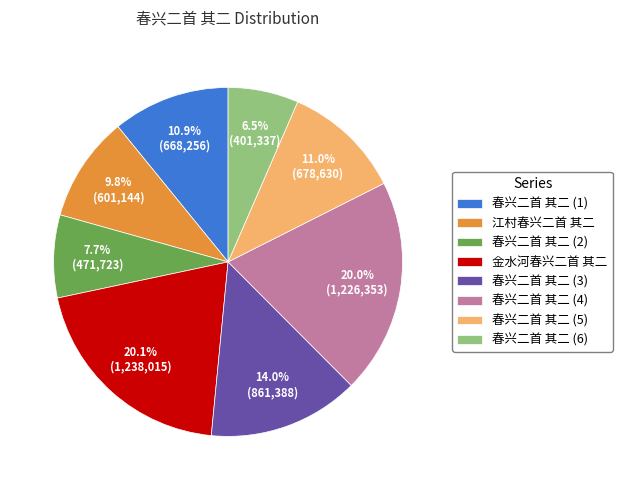

Does any single category account for the majority?

No